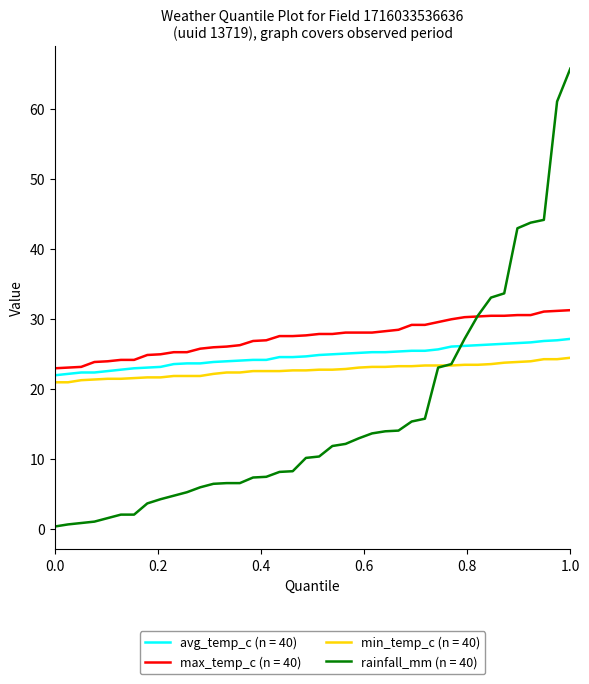

Does the chart display data point markers on the line(s)?

No